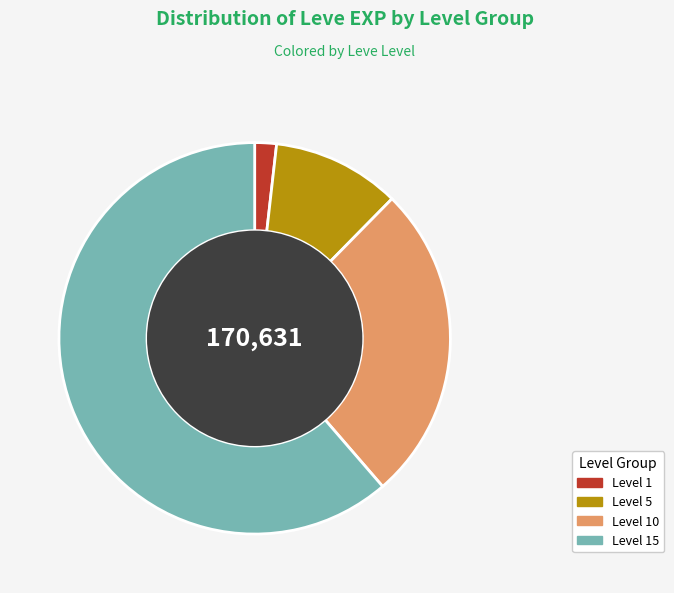

Do Level 1 and Level 10 together represent more than half of the pie?

No